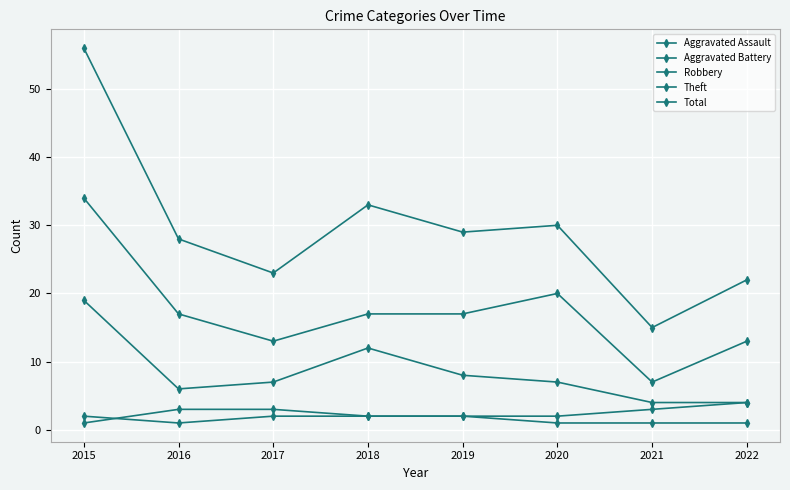

At how many categories does at least one series exceed 10?

8